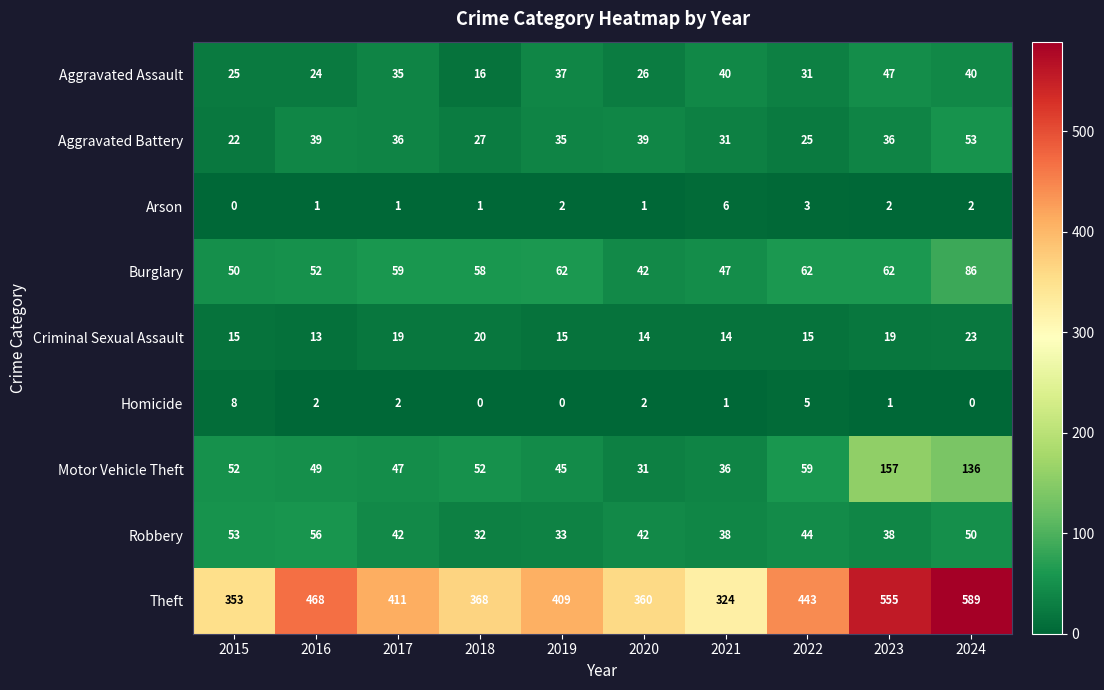

What is the minimum value for Aggravated Assault?

16